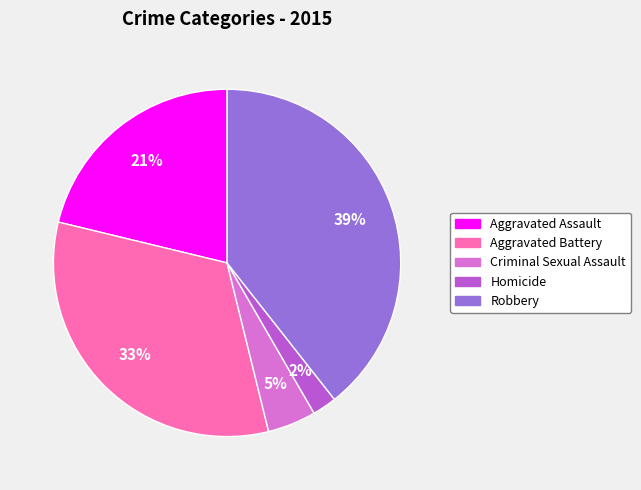

Is there any slice that represents more than half of the pie?

No